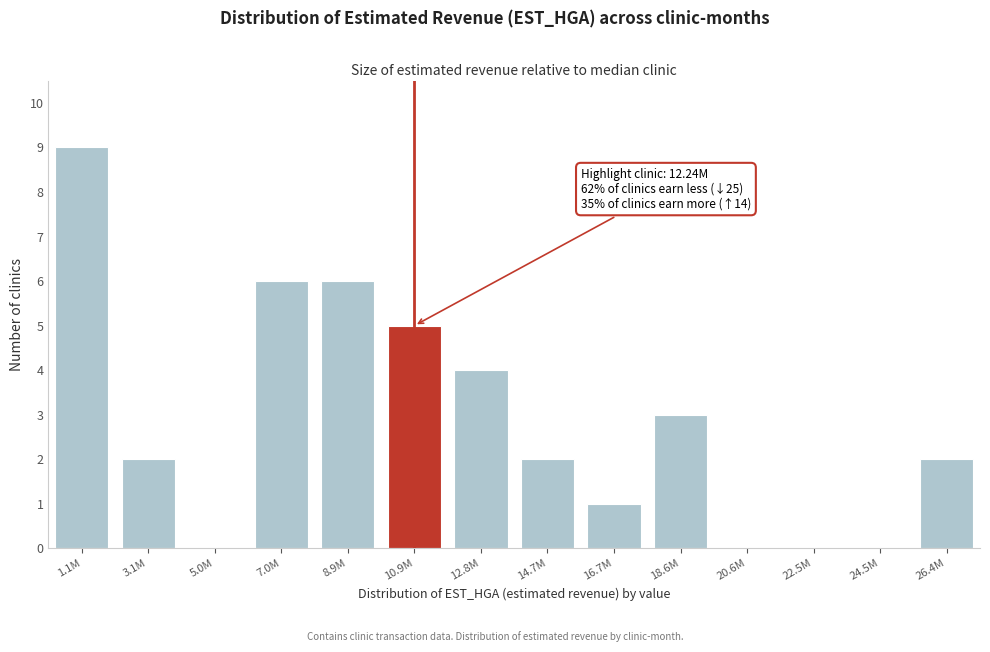

Reading left to right, list all the values displayed in this chart.

1.1M=9	3.1M=2	5.0M=0	7.0M=6	8.9M=6	10.9M=5	12.8M=4	14.7M=2	16.7M=1	18.6M=3	20.6M=0	22.5M=0	24.5M=0	26.4M=2